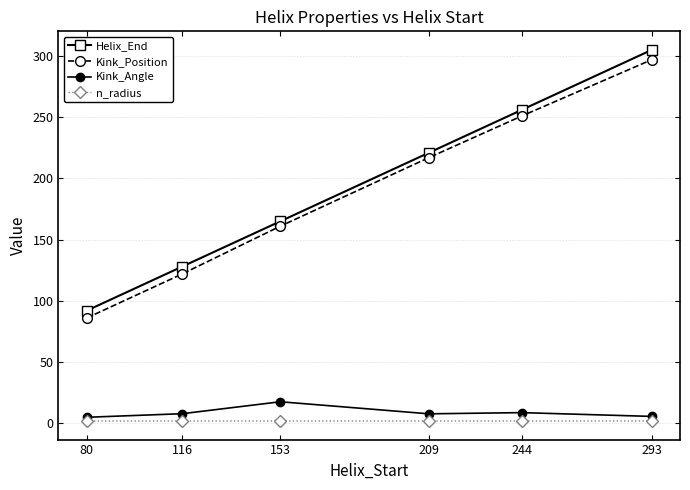

Is it true that Kink_Position equals 53.7 at 80?

False